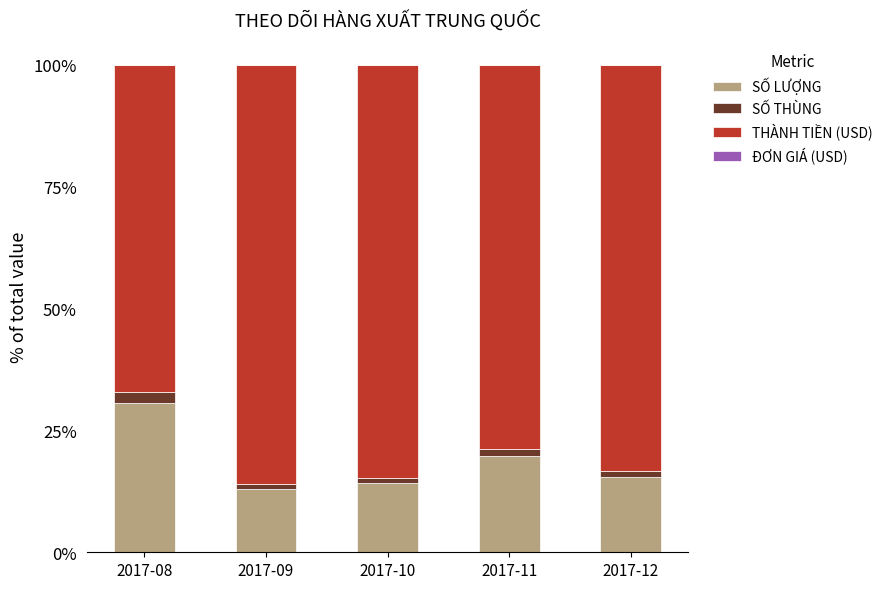

True or false: SỐ LƯỢNG has a value of 13.0 at 2017-09.

True